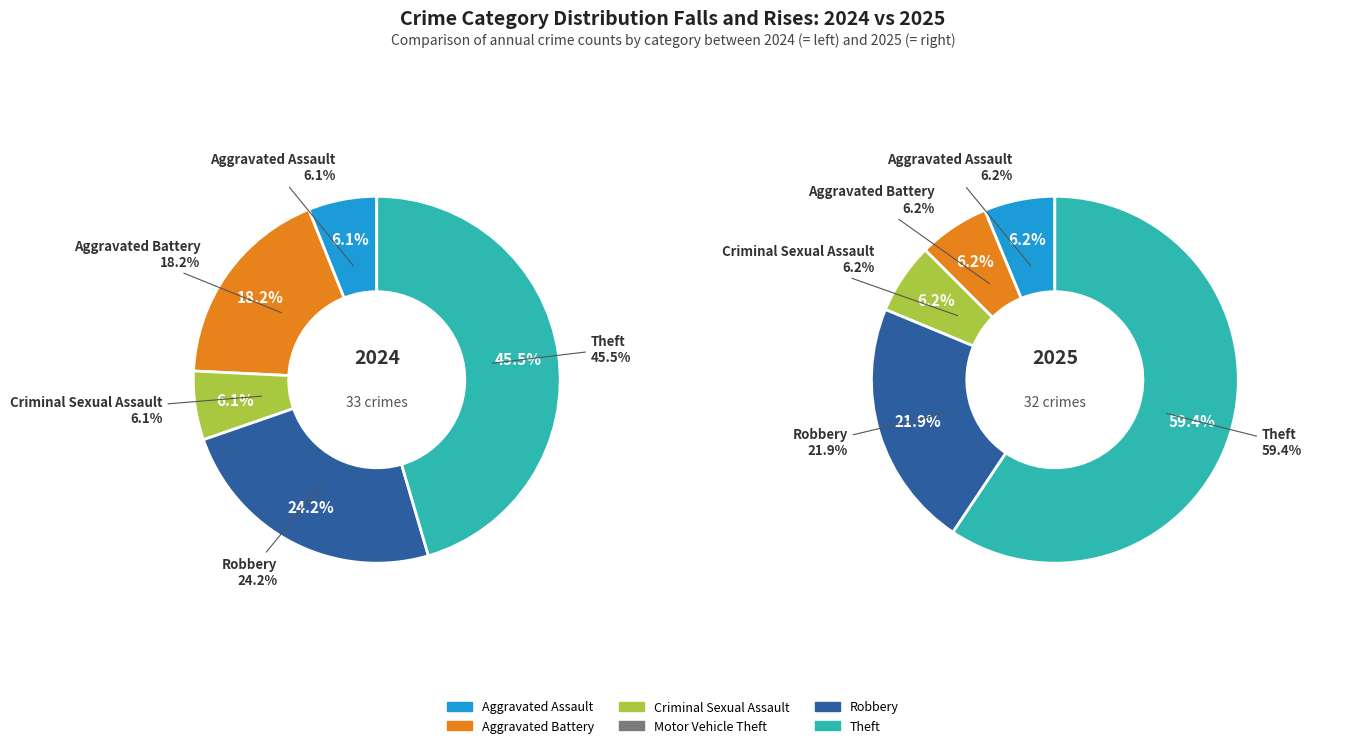

Is it true that 2 is 6% of the pie?

True